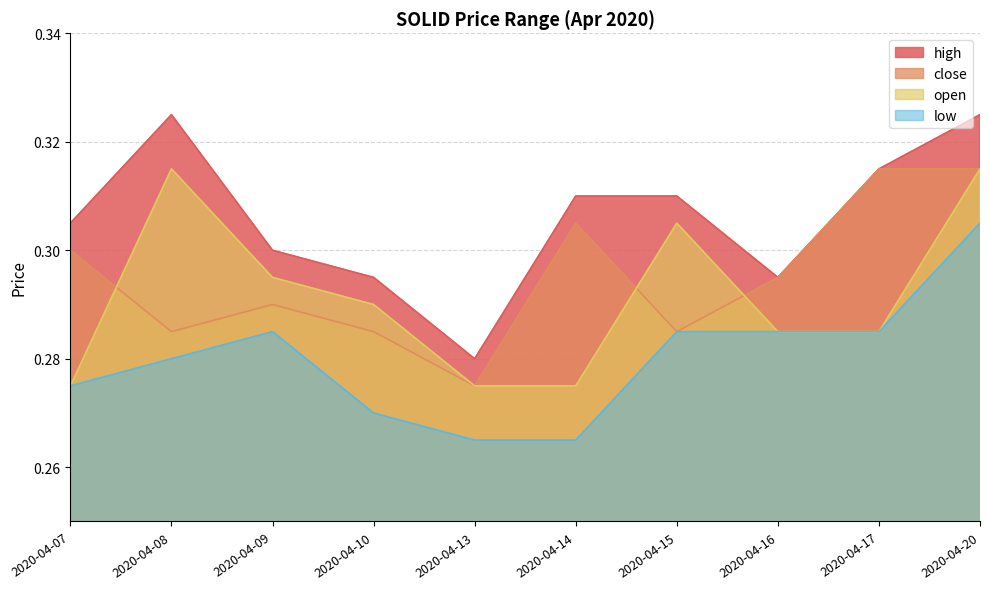

True or false: open and low cross at least once.

False